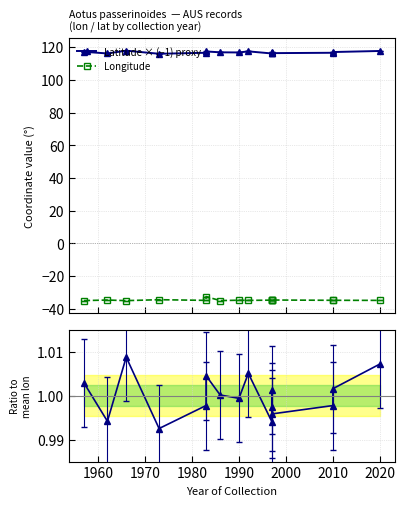

True or false: Latitude × (−1) proxy and lon / mean lon cross at least once.

False